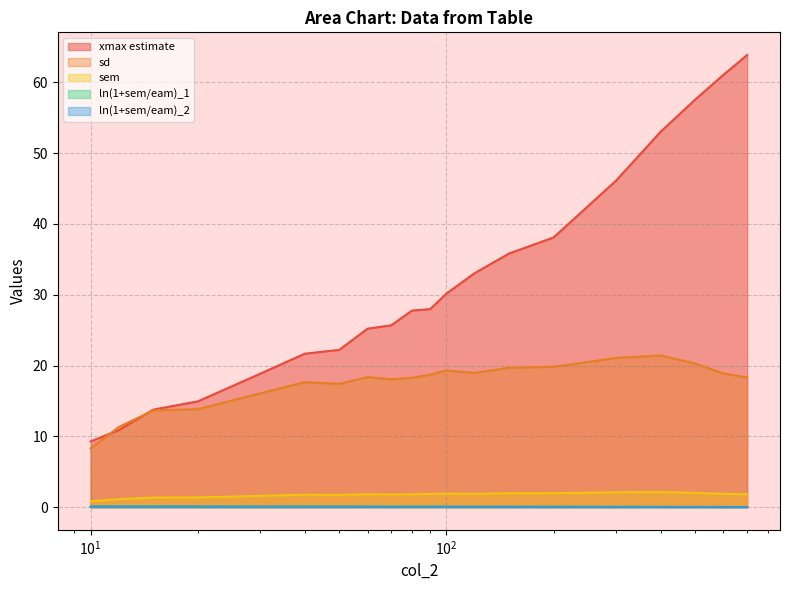

Which category has the lowest value across all series?

700